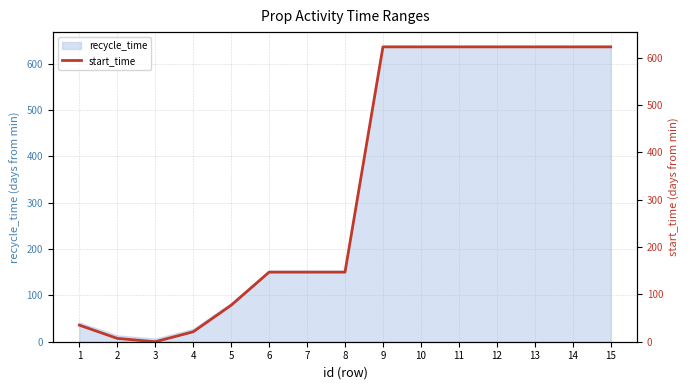

List the labels in order of value, largest first.

9, 10, 11, 12, 13, 14, 15, 6, 7, 8, 5, 1, 4, 2, 3